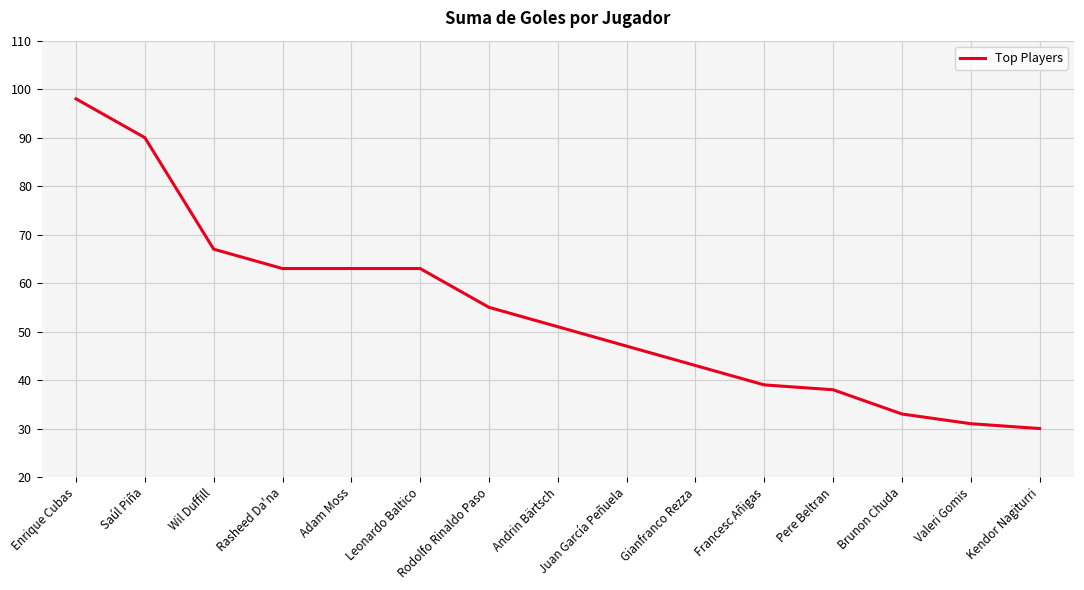

At which label does the data first exceed 51?

Enrique Cubas